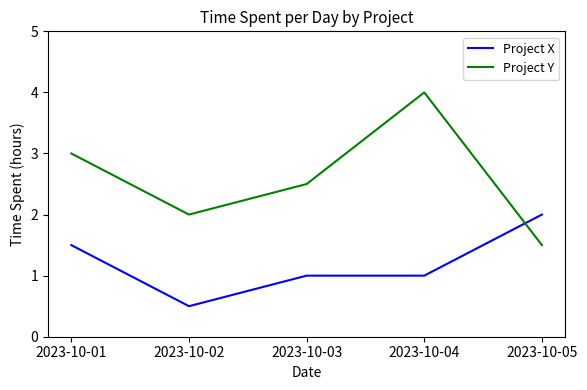

Reading left to right, list all the values displayed in this chart.

Project X: 2023-10-01=1.5	2023-10-02=0.5	2023-10-03=1.0	2023-10-04=1.0	2023-10-05=2.0
Project Y: 2023-10-01=3.0	2023-10-02=2.0	2023-10-03=2.5	2023-10-04=4.0	2023-10-05=1.5